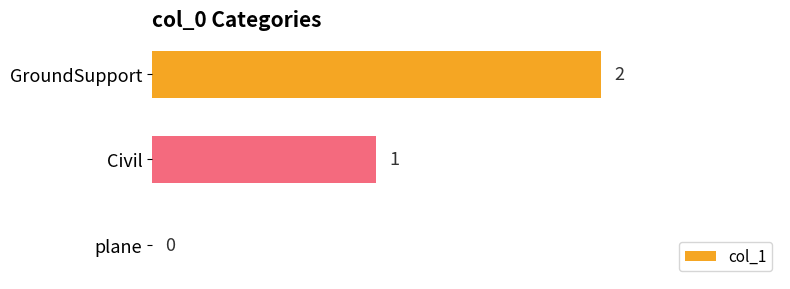

Which category has the highest value across all series?

GroundSupport